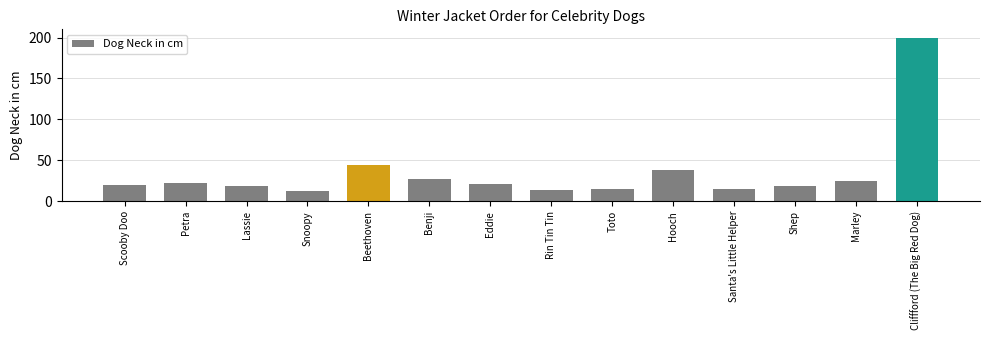

The value at Petra is 22. True or false?

True